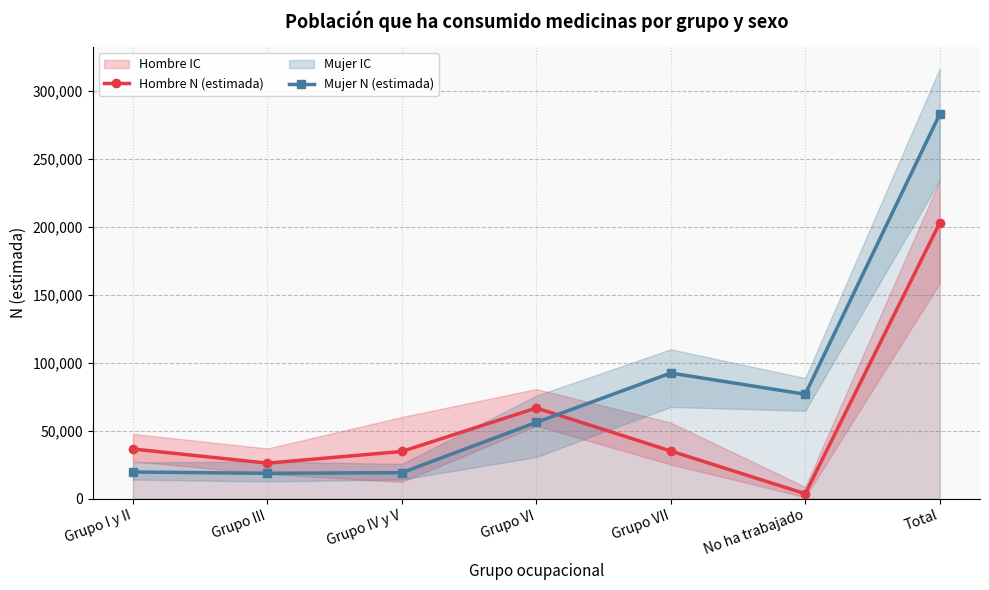

Which series changed the most between Grupo VII and No ha trabajado?

Hombre N (estimada)